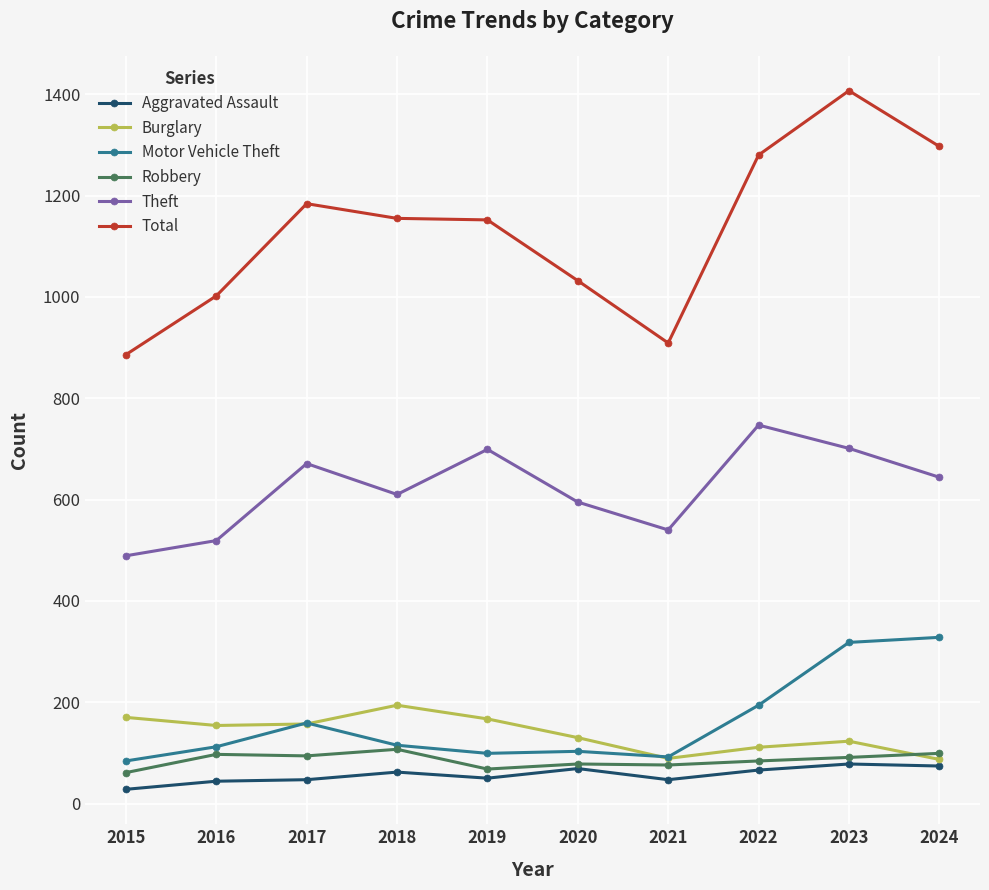

Which series has the largest total across all categories?

Total